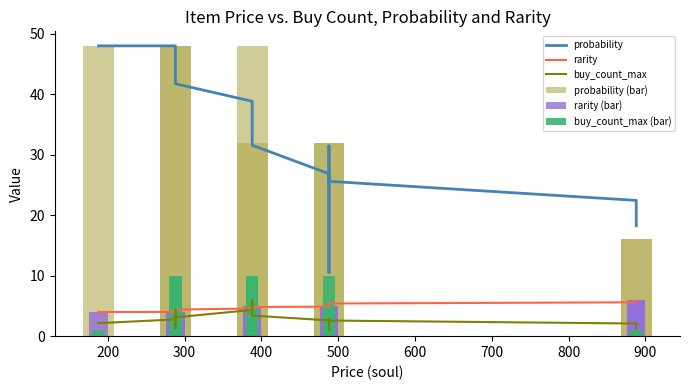

Does the chart contain stacked bars?

No